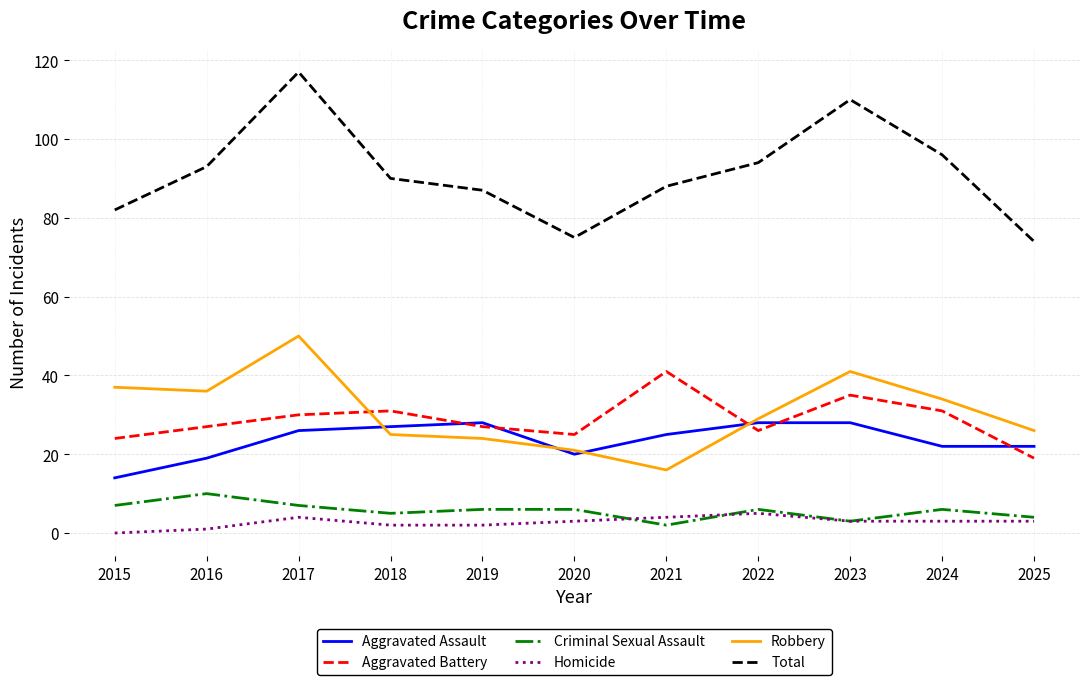

In Robbery, how many points are lower than both neighbors (excluding endpoints)?

2